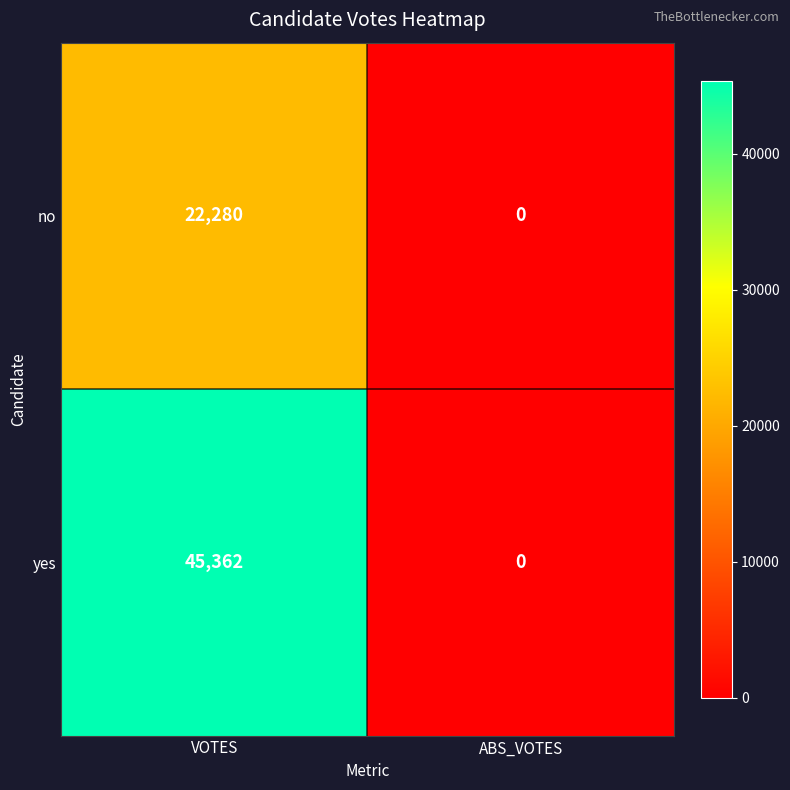

Reading left to right, what are all the values shown in this chart?

no: 22280	0
yes: 45362	0